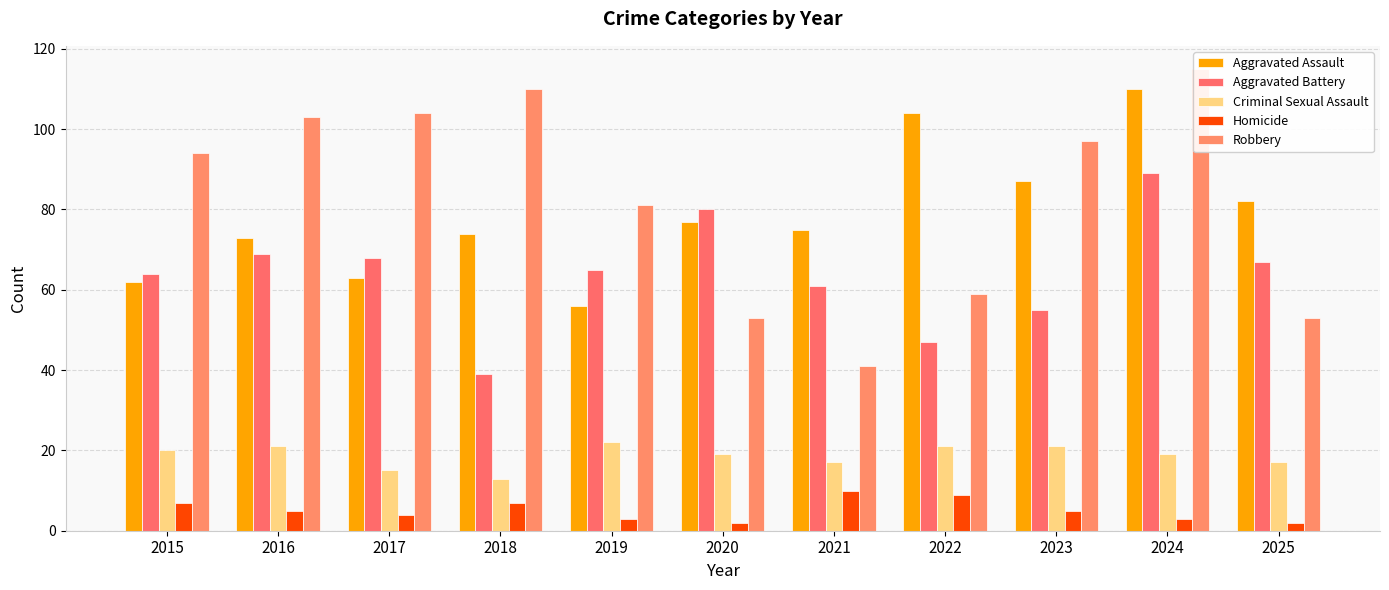

Rank the series at 2017 from lowest to highest value.

Homicide, Criminal Sexual Assault, Aggravated Assault, Aggravated Battery, Robbery